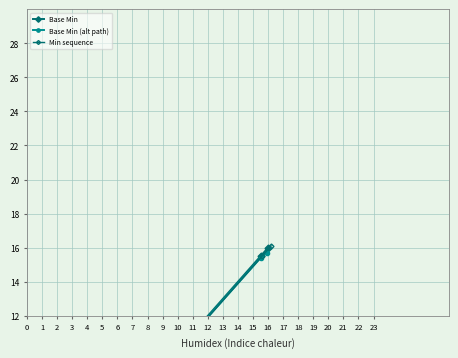

What is the difference between the Base Min values at 2 and 3?

14.5